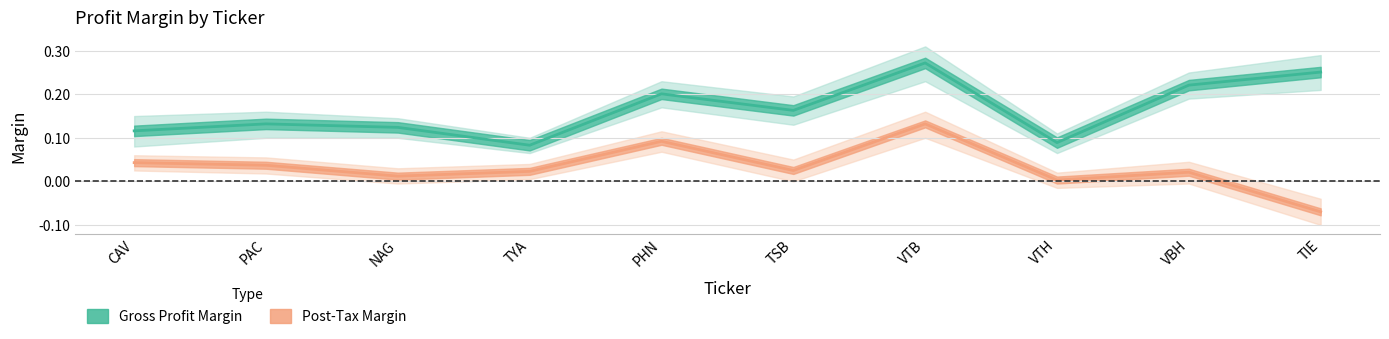

What is the maximum value for Post-Tax Margin?

0.1